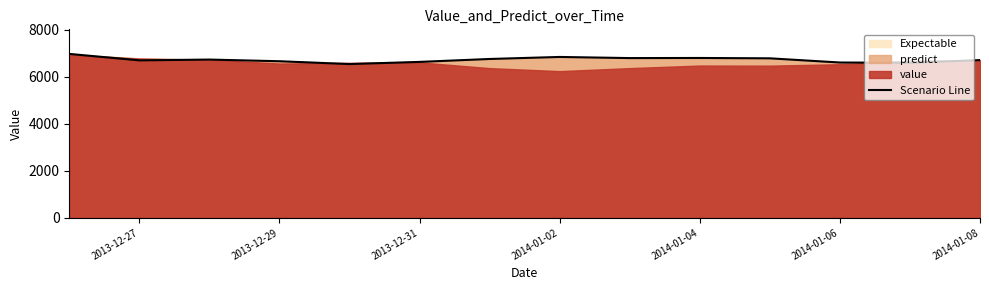

Reading left to right, extract all data points from this chart.

6978.9	6703.6	6738.2	6666.9	6546.6	6638.6	6763.1	6849.4	6801.2	6805.8	6791.0	6612.4	6600.2	6715.1